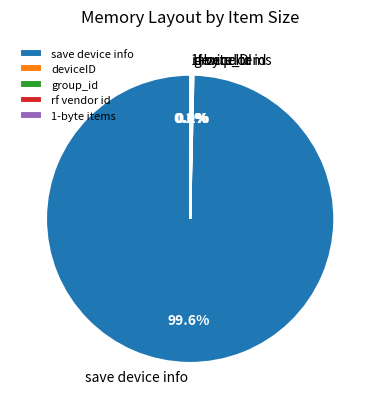

What is the majority slice?

save device info